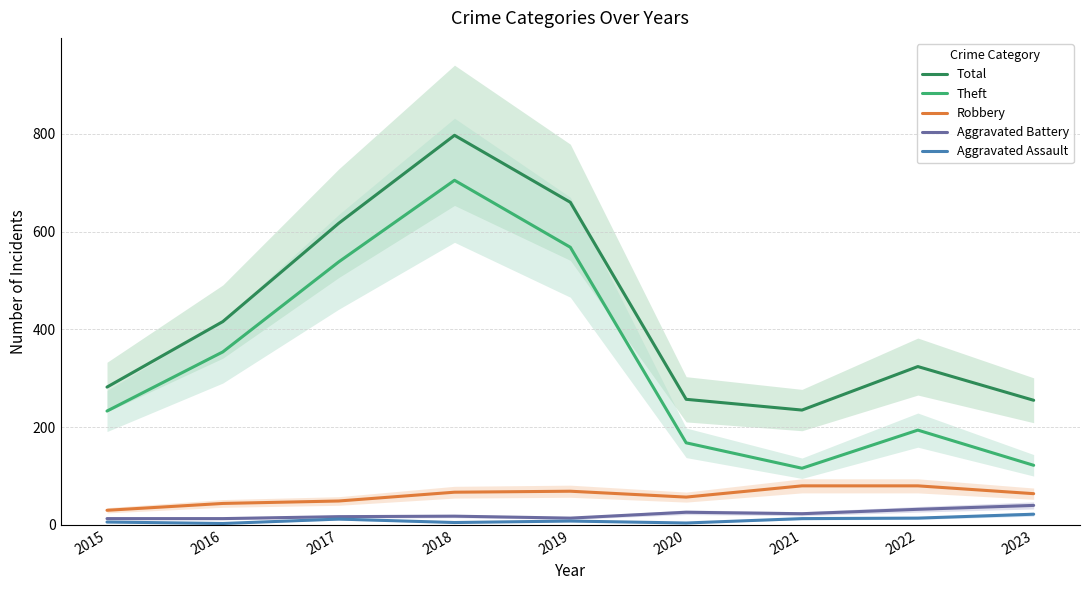

How many lines are shown in the chart?

5